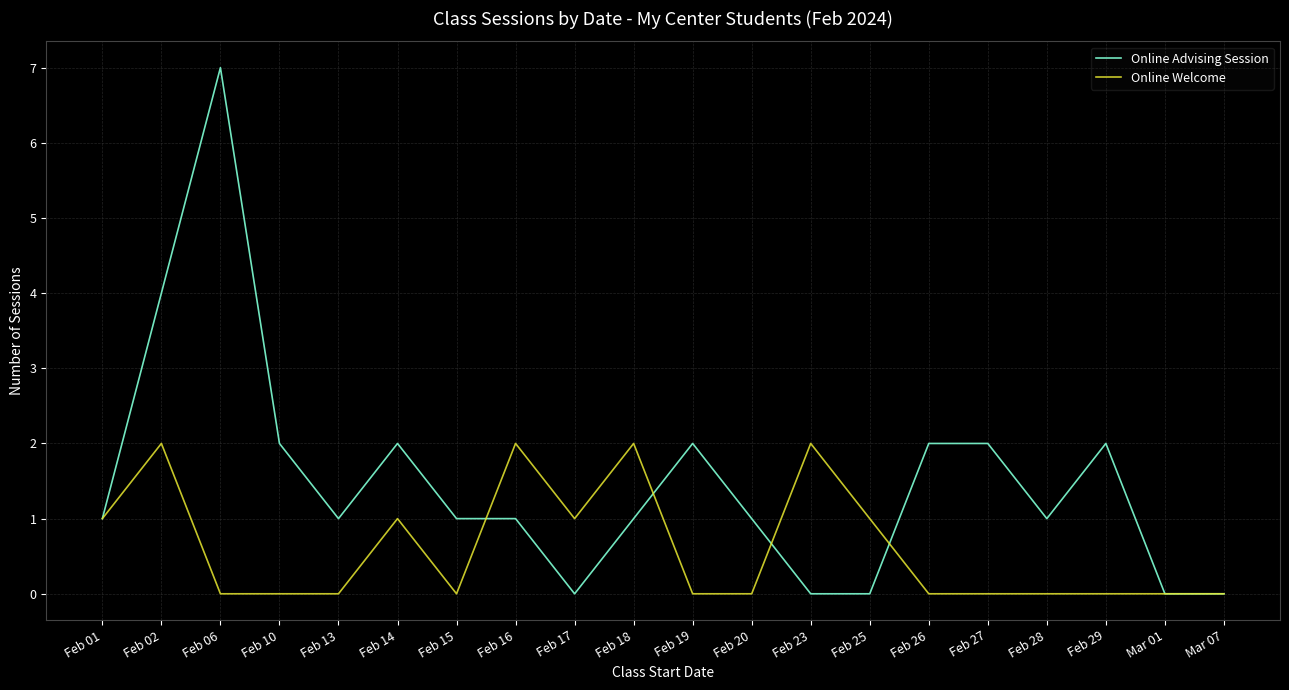

How many Online Welcome values are between 0 and 1?

16